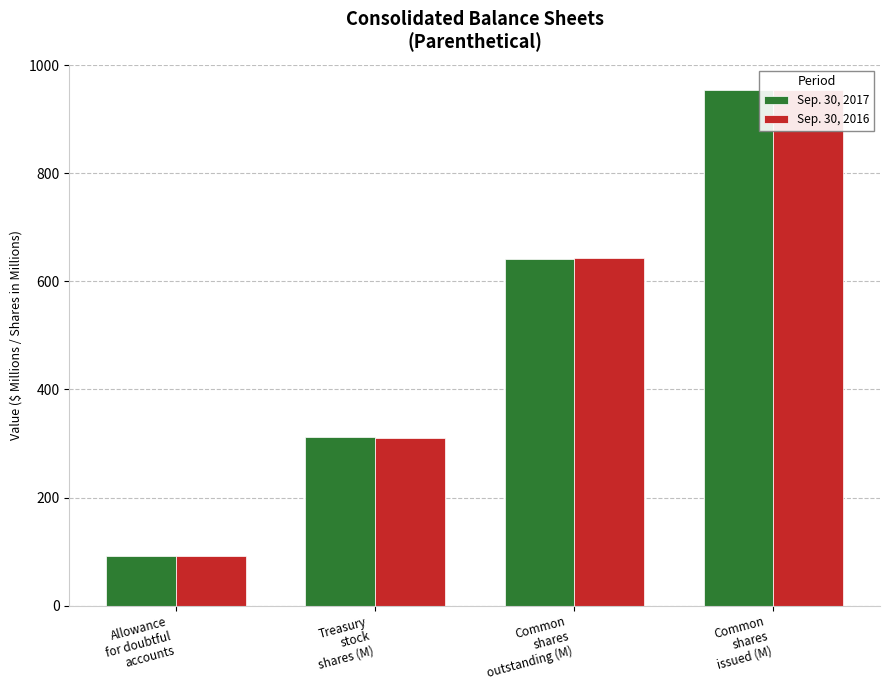

Rank the categories by Sep. 30, 2017 value from lowest to highest.

Allowance
for doubtful
accounts, Treasury
stock
shares (M), Common
shares
outstanding (M), Common
shares
issued (M)